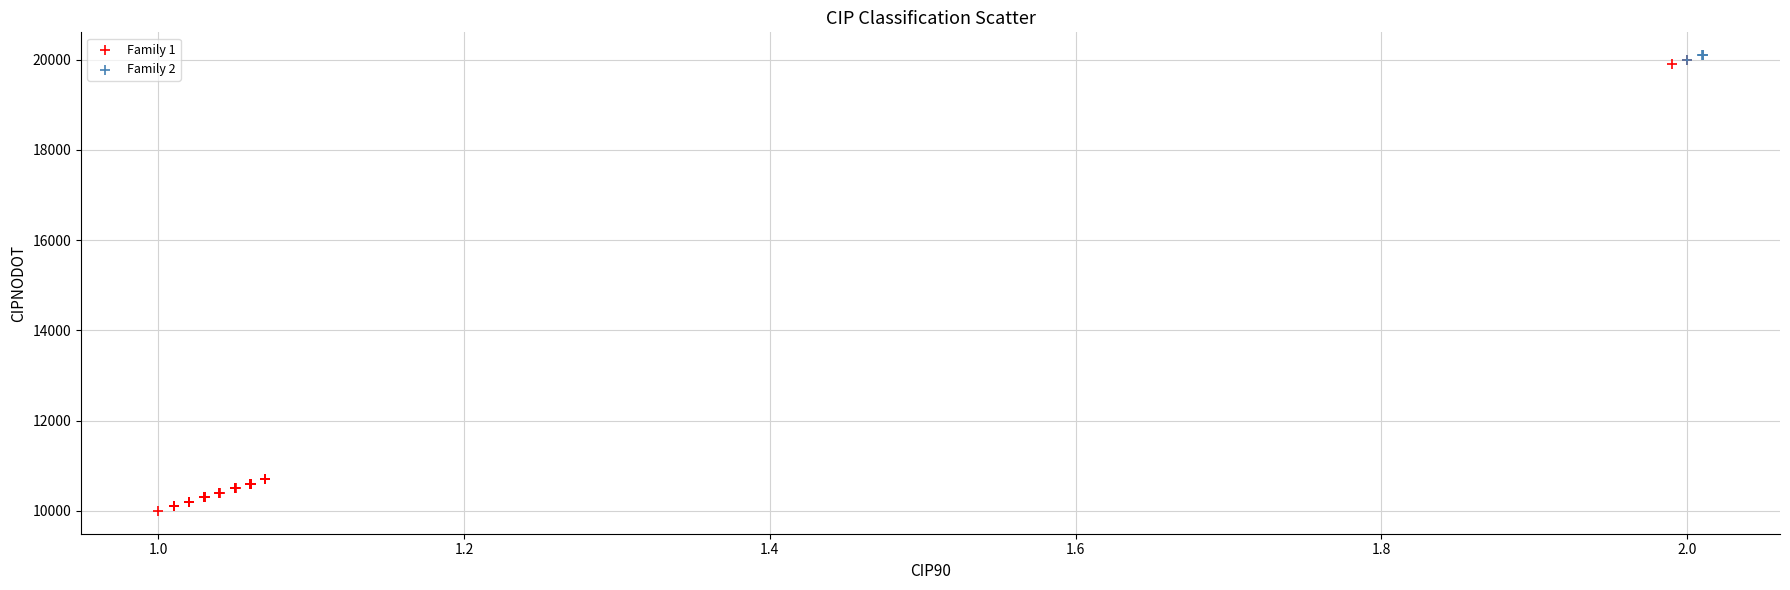

Which series contains the lowest Y value?

Family 1